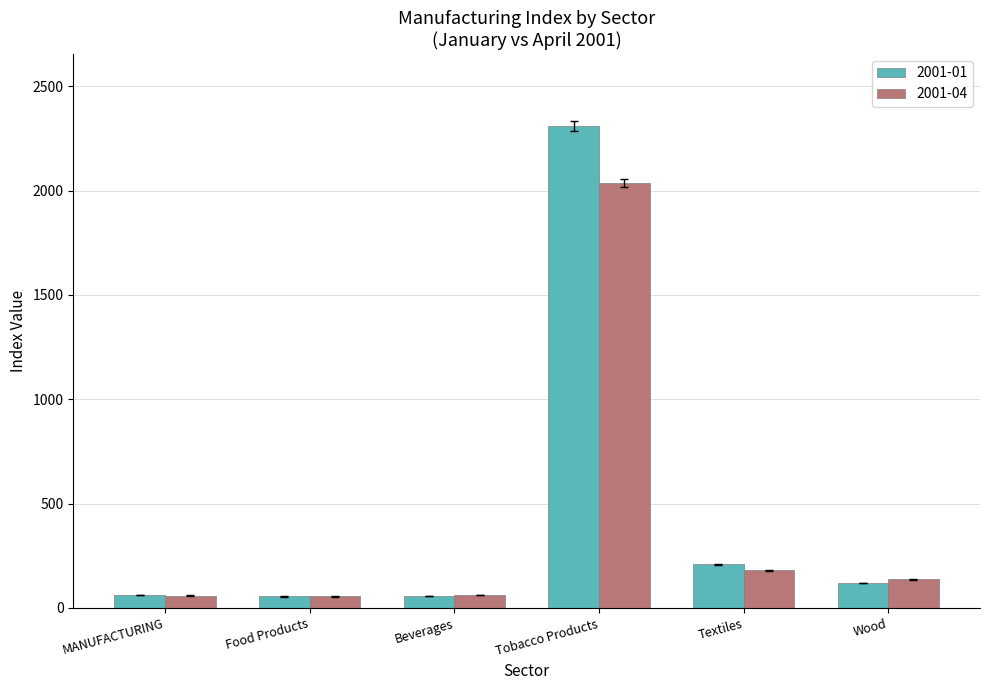

What is the label of the 1st bar from the left?

MANUFACTURING